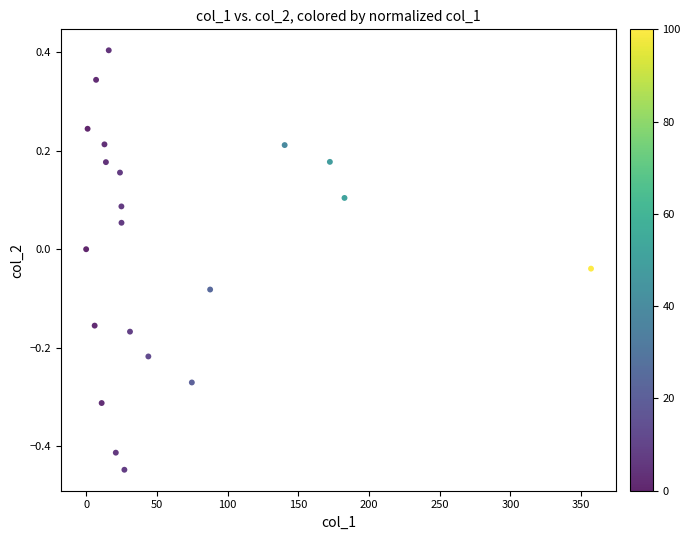

What is the range of Y values (max minus min)?

0.9